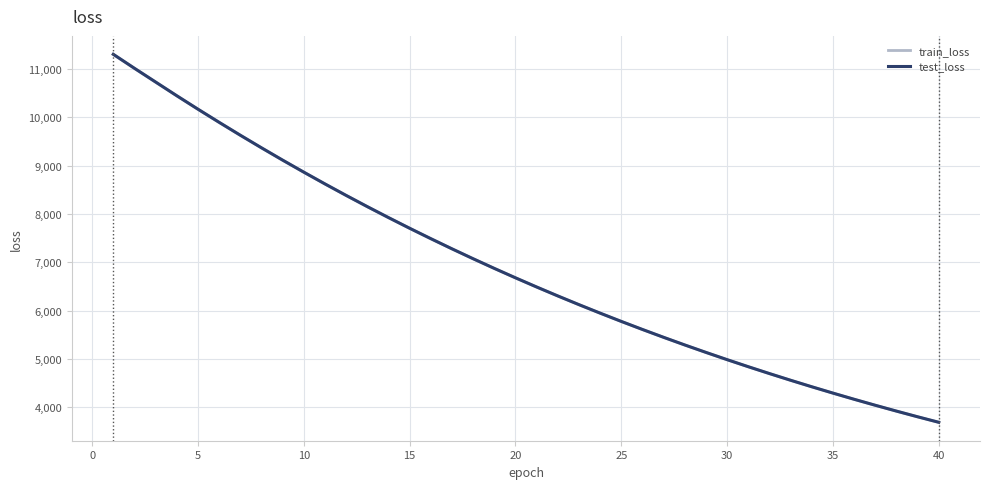

What is the minimum value for train_loss?

3690.0